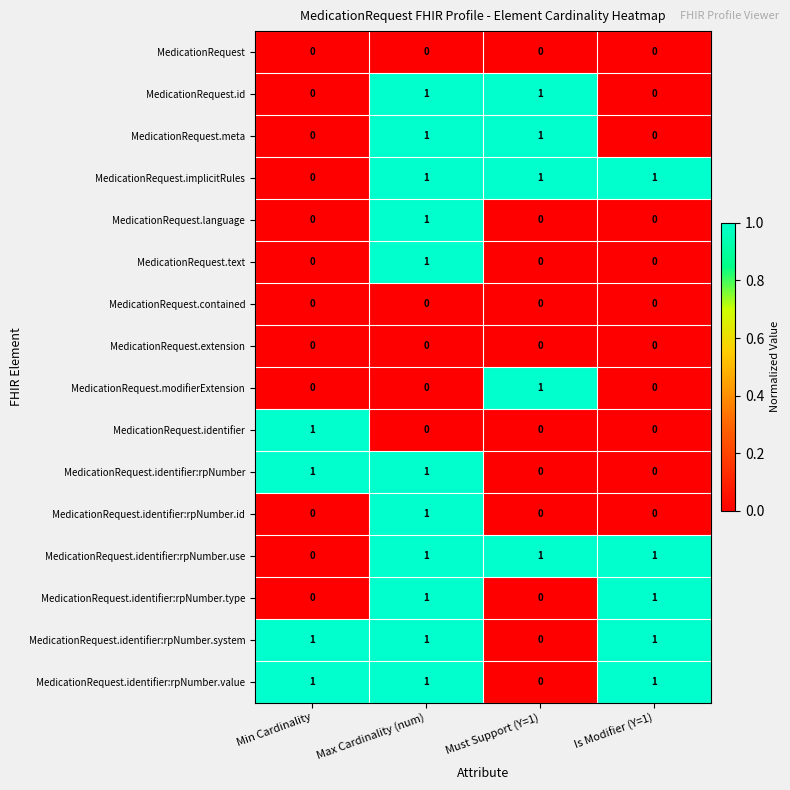

Is it true that MedicationRequest.identifier:rpNumber equals 1 at Min Cardinality?

True